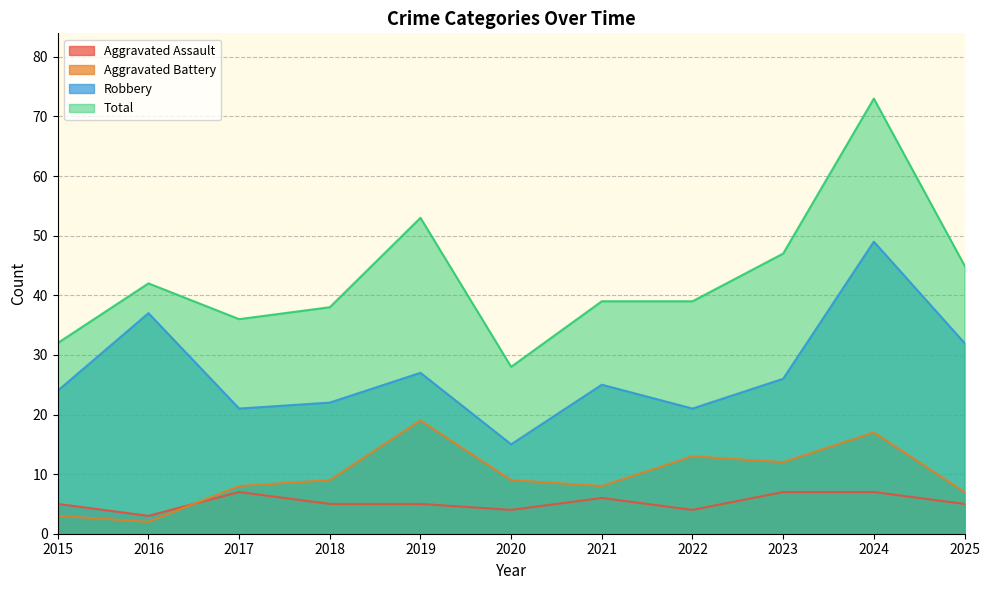

True or false: Robbery and Total cross at least once.

False